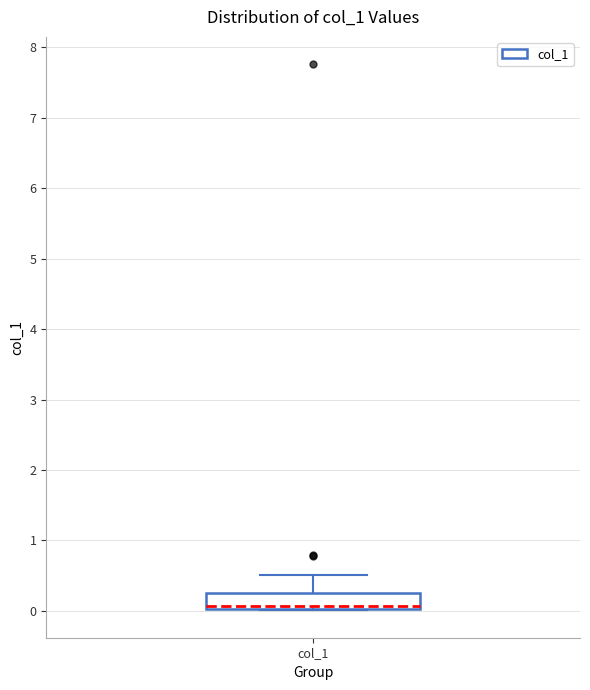

Transcribe this box plot: give where the median line is, the range the box spans, and where the two whiskers end, as read against the y-axis. The values are not printed on the chart, so give them approximately, as read against the axis.

median 0.1, box 0.0 to 0.3, whiskers 0.0 to 0.5